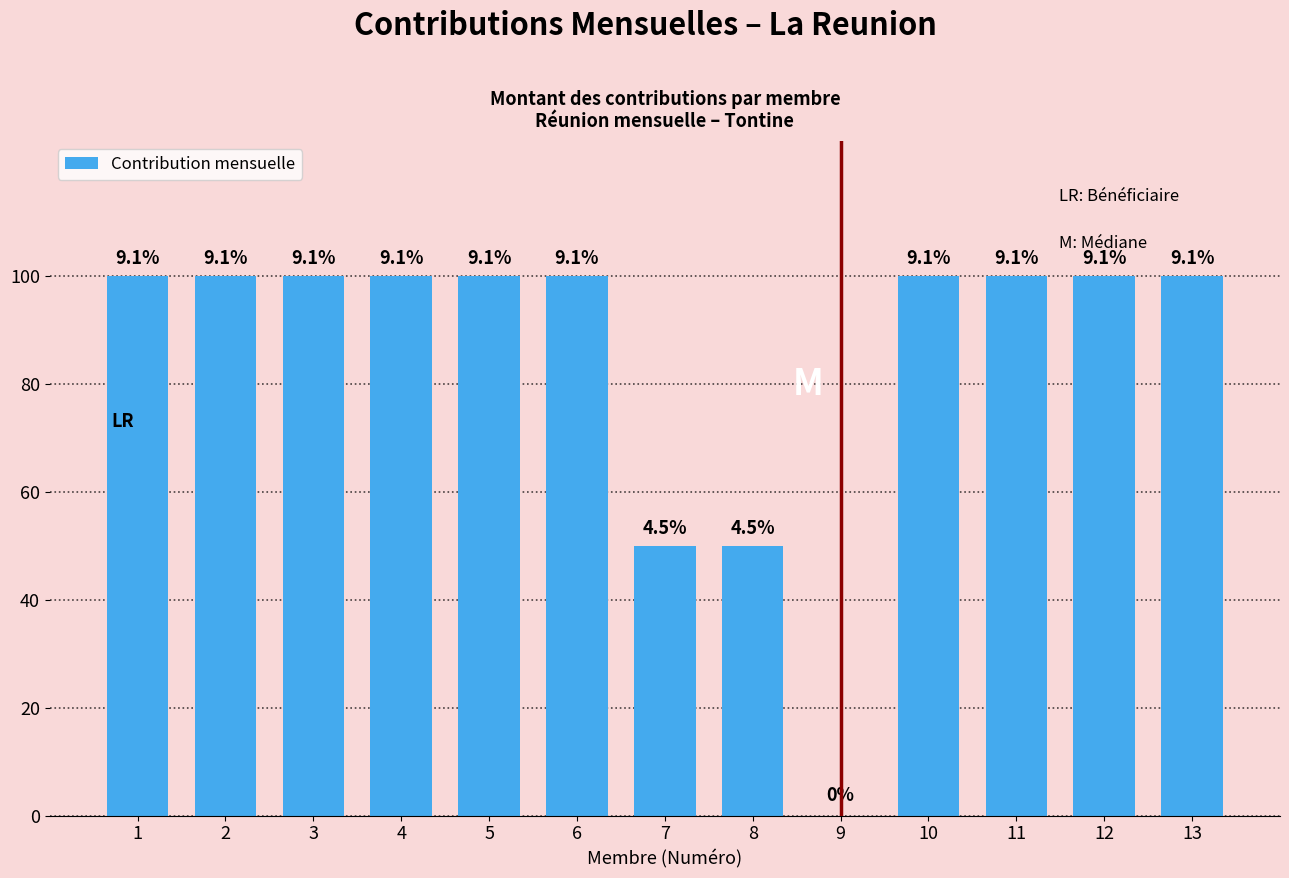

Is it true that the value at 11 is 171?

False